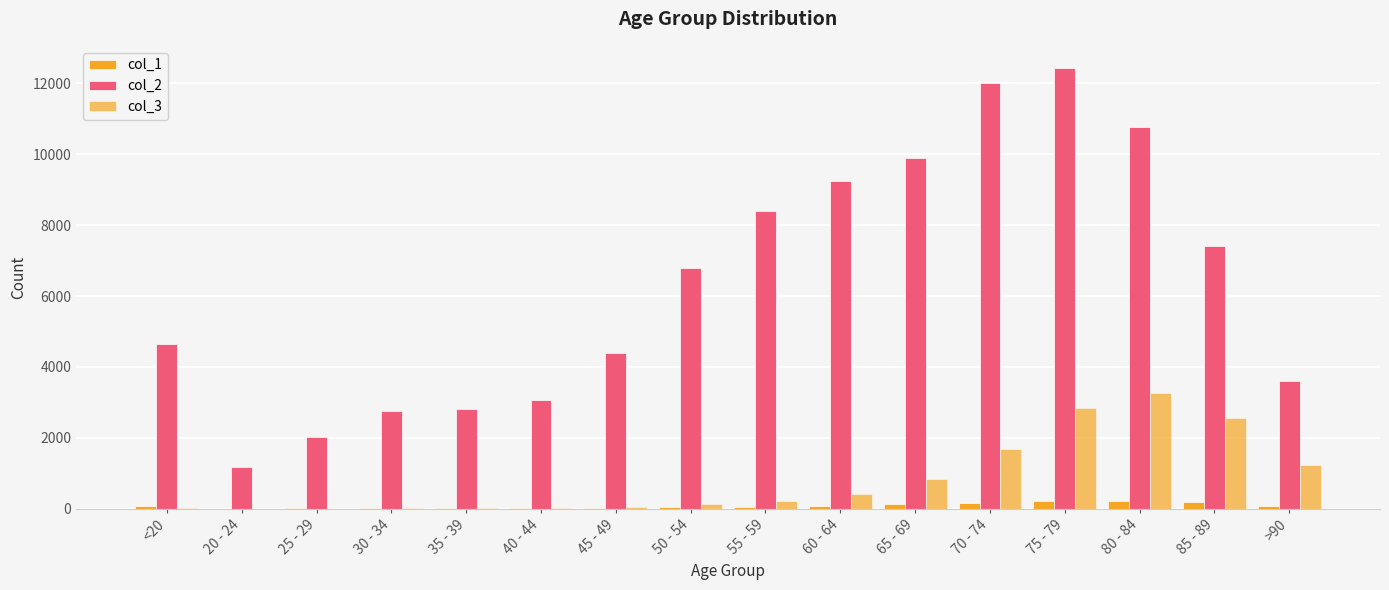

The value of col_1 at >90 is 23. True or false?

False